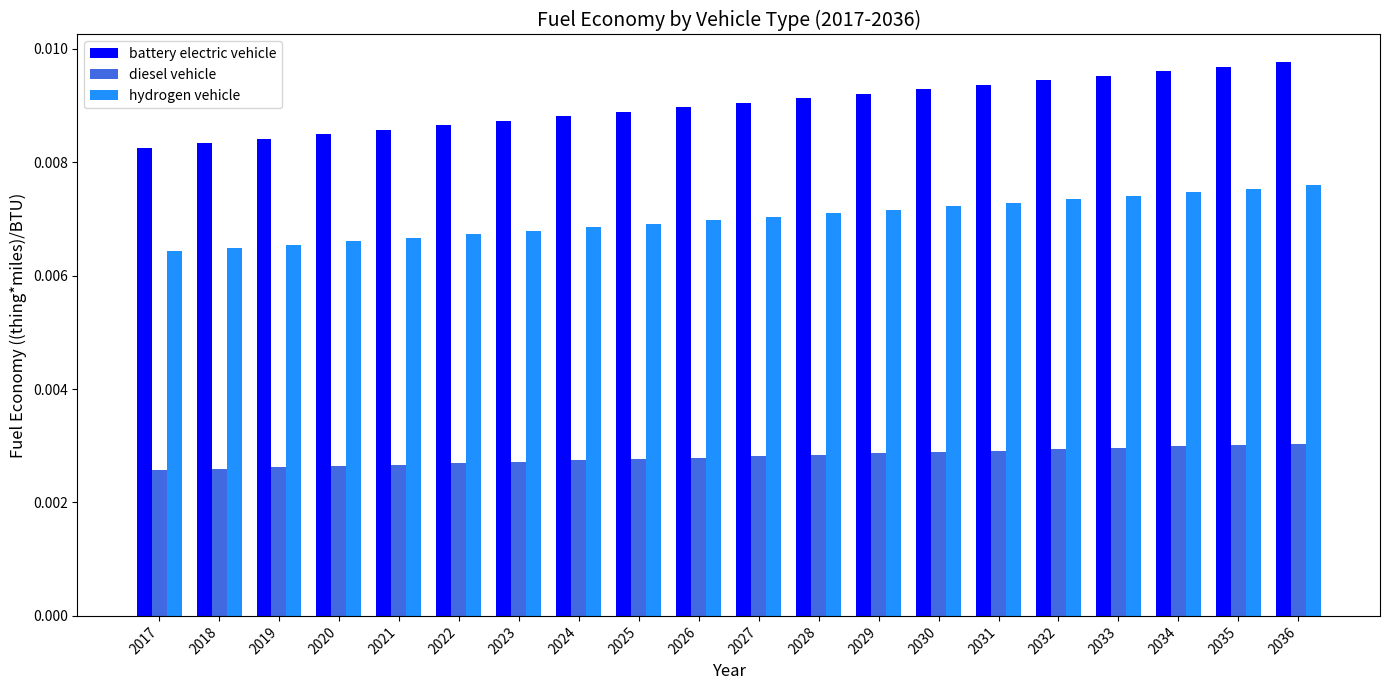

Is the value of hydrogen vehicle at 2029 greater than the value of battery electric vehicle at 2023?

No